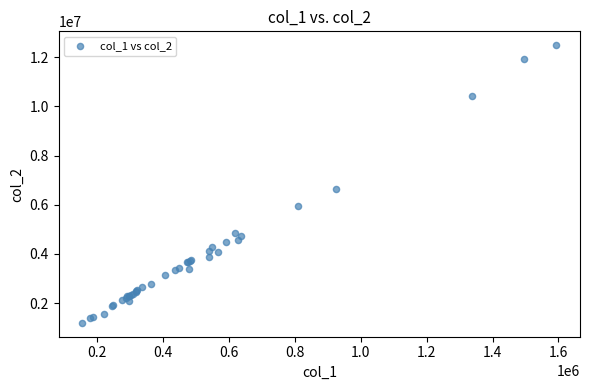

What Y value in the scatter plot is closest to 6844409?

6635258